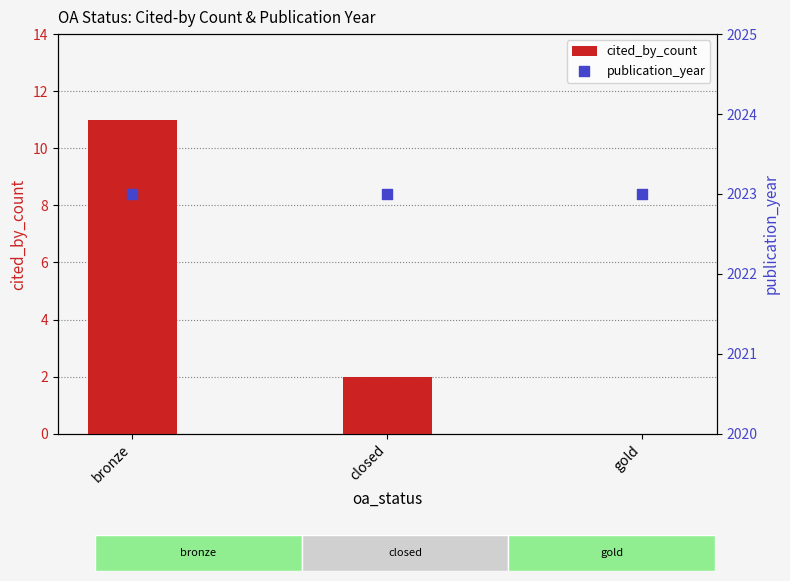

Is the value of publication_year at closed greater than the value of cited_by_count at closed?

Yes